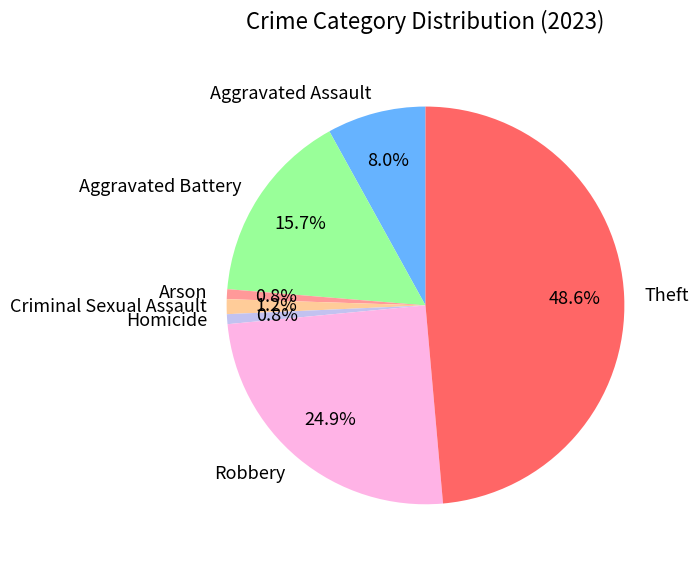

How much of the chart is everything except Robbery?

75.1%